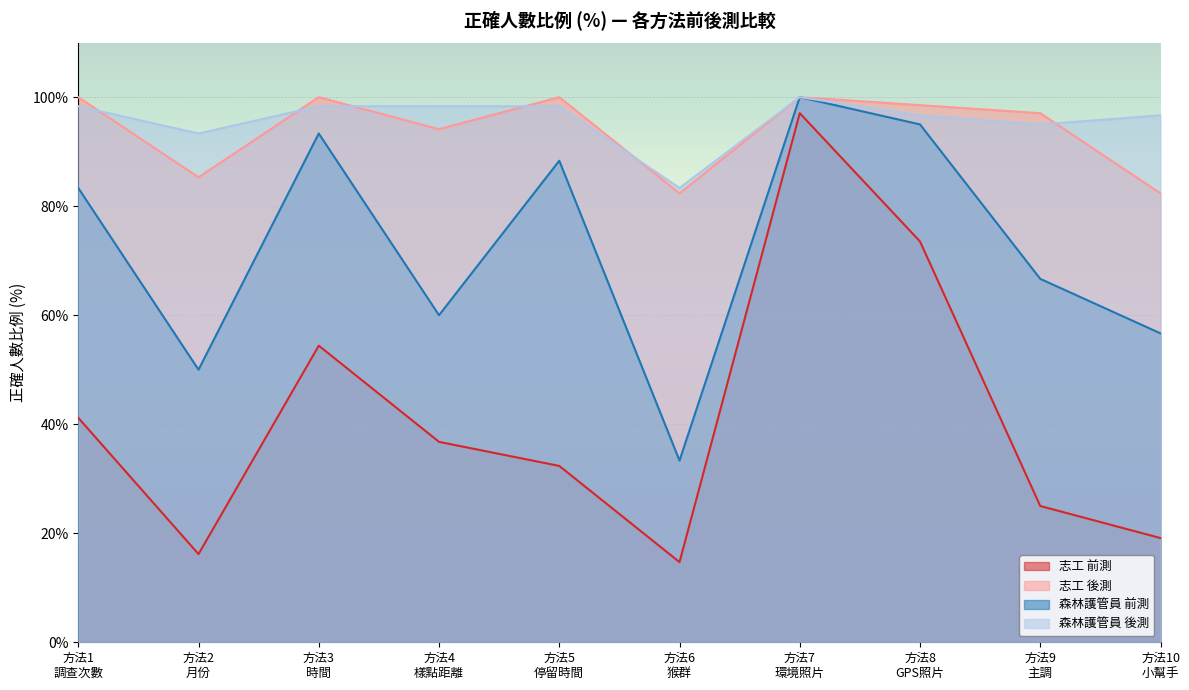

List the series in order of their peak value, lowest first.

志工 前測, 志工 後測, 森林護管員 前測, 森林護管員 後測